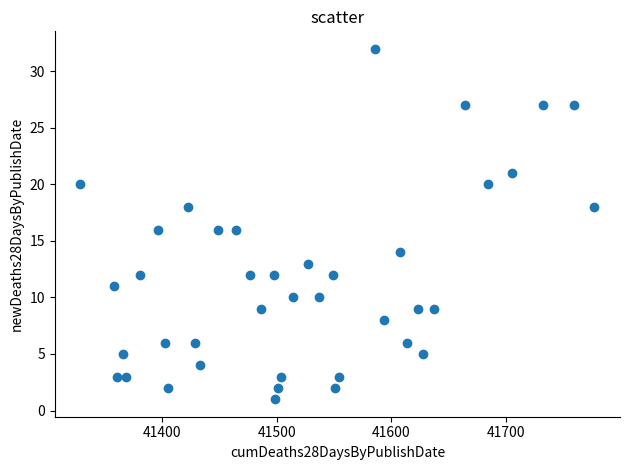

What is the range of X values (max minus min)?

448